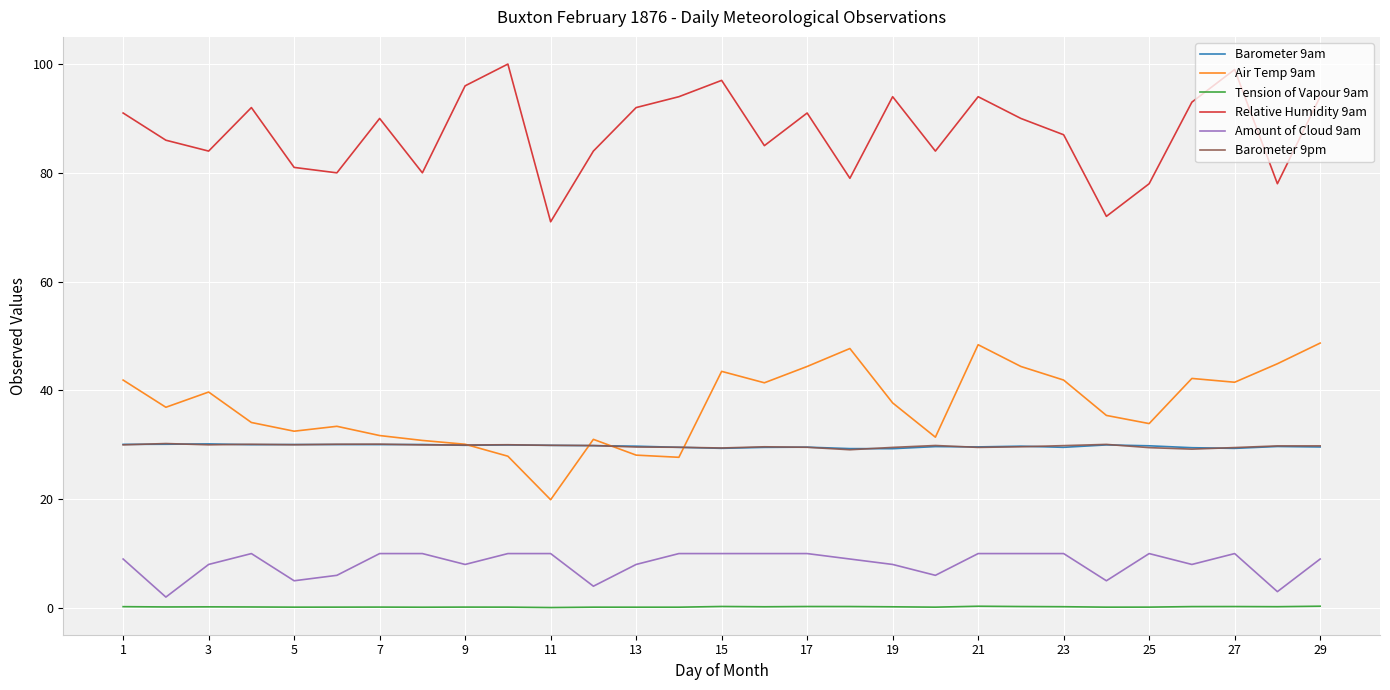

What is the sum of all Barometer 9pm values?

863.3